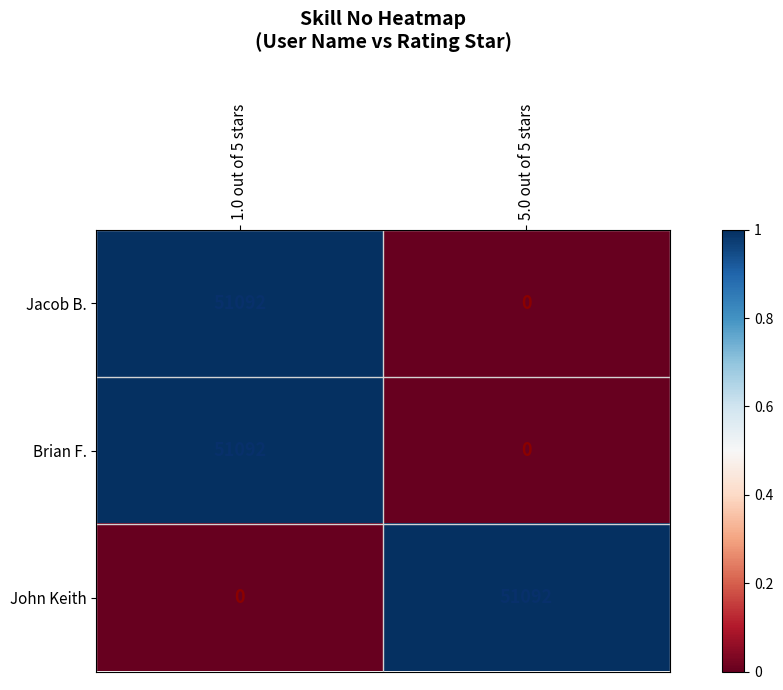

True or false: John Keith has a value of 15027 at 5.0 out of 5 stars.

False